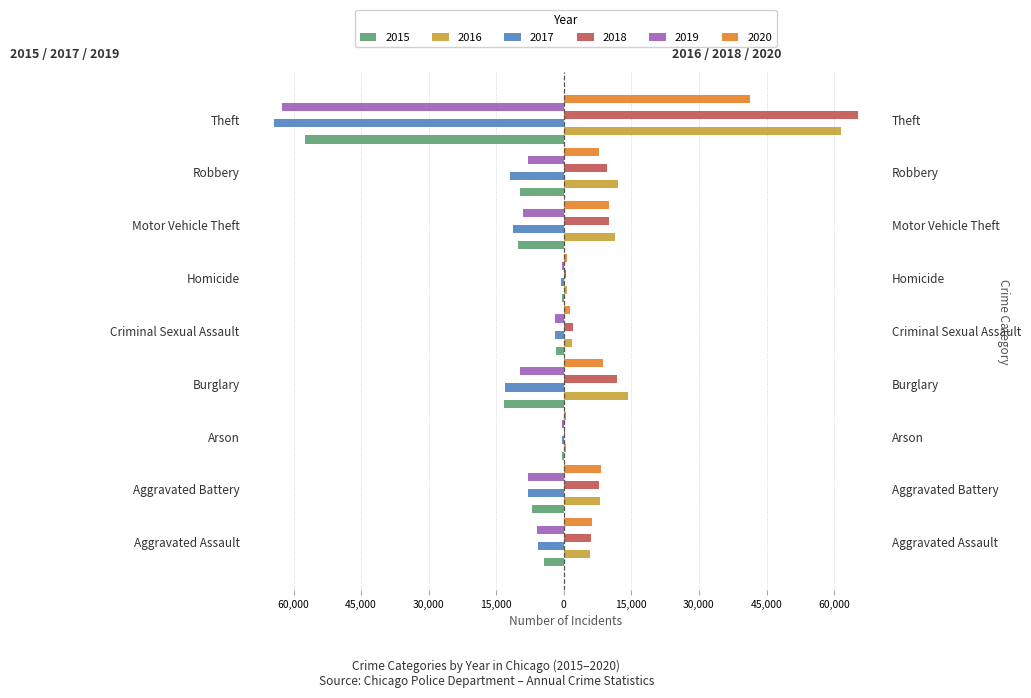

Which series has the largest range (max minus min)?

2018